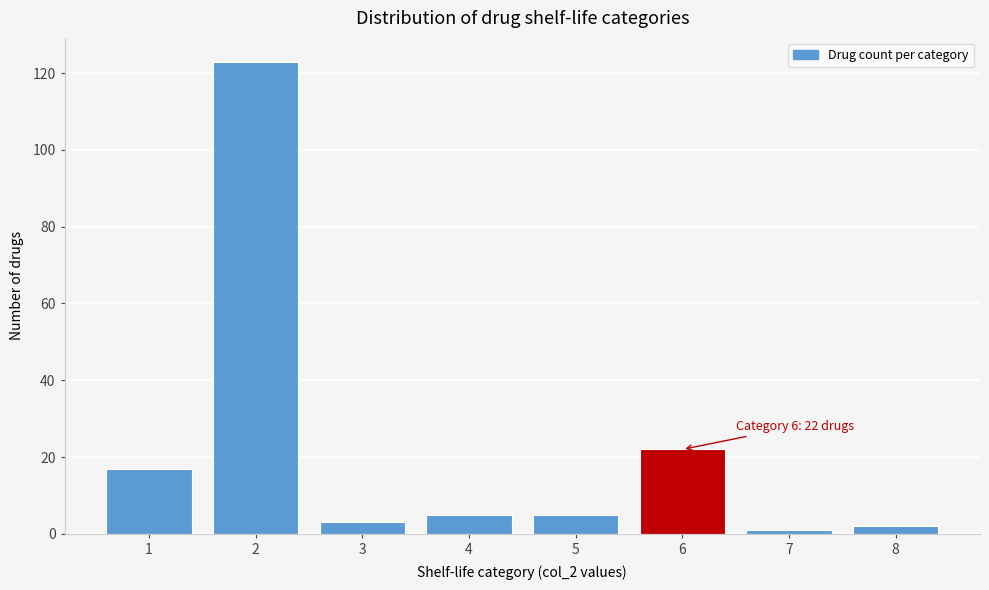

Reading left to right, list all the values displayed in this chart.

1=17	2=123	3=3	4=5	5=5	6=22	7=1	8=2